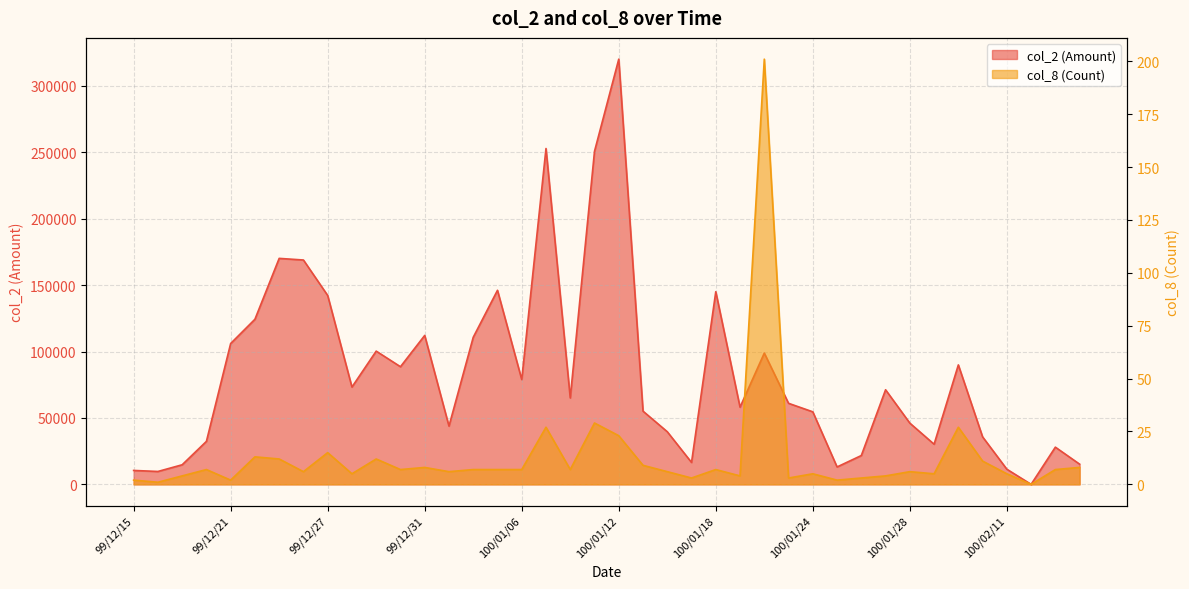

What is the spread (max minus min) of values at 100/01/21?

60997